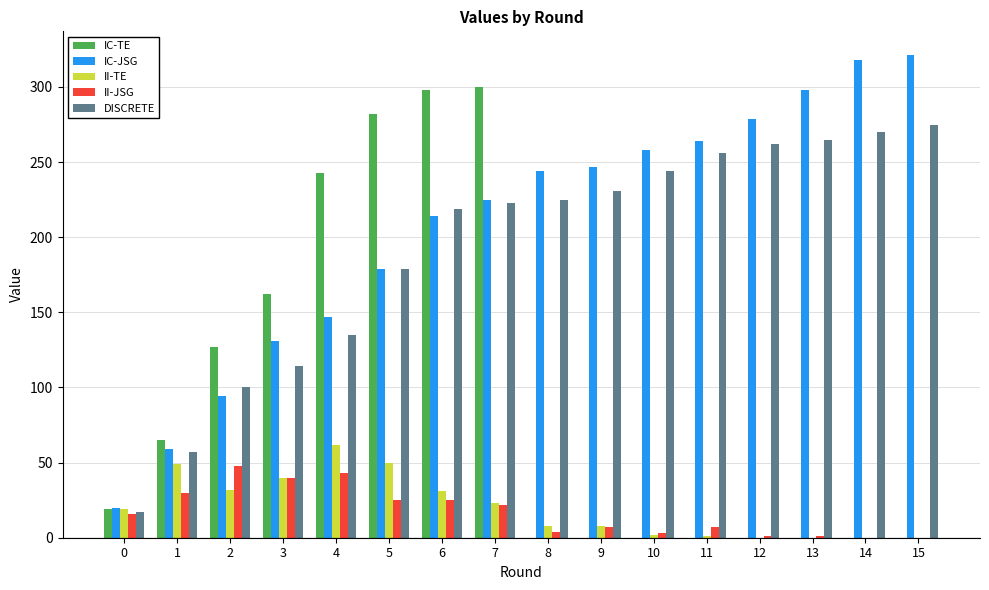

What is the average value of the IC-TE series?

94